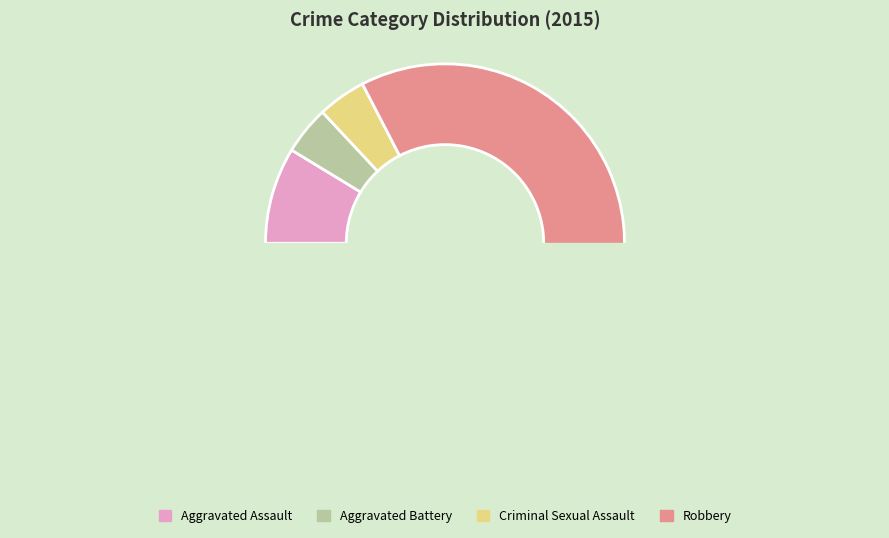

Rank the categories by value from lowest to highest.

Aggravated Battery, Criminal Sexual Assault, Aggravated Assault, Robbery